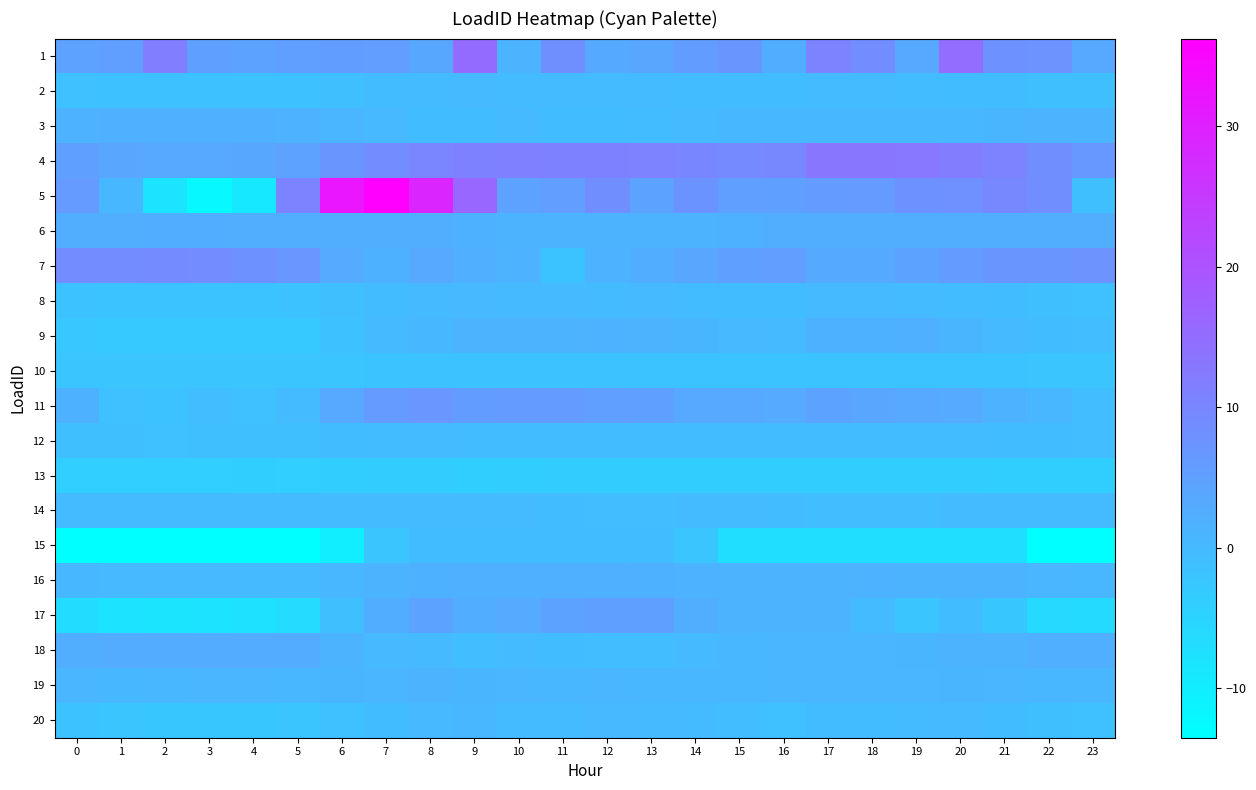

Reading right to left, transcribe all the data shown in this chart.

1: 23=3.2	22=7.6	21=7.7	20=15.0	19=3.5	18=8.8	17=10.4	16=2.5	15=7.2	14=5.7	13=3.9	12=3.1	11=8.4	10=1.4	9=15.3	8=3.7	7=5.5	6=5.6	5=5.3	4=4.5	3=5.1	2=11.6	1=5.2	0=4.6
2: 23=-1.0	22=-0.9	21=-0.7	20=-0.5	19=-0.3	18=-0.3	17=-0.2	16=-0.5	15=-0.6	14=-0.4	13=-0.2	12=-0.2	11=-0.1	10=-0.2	9=-0.0	8=-0.1	7=-0.4	6=-1.0	5=-1.3	4=-1.4	3=-1.4	2=-1.4	1=-1.3	0=-1.2
3: 23=1.4	22=1.4	21=0.9	20=0.5	19=0.5	18=0.5	17=0.5	16=0.5	15=0.3	14=-0.1	13=-0.4	12=-0.6	11=-0.6	10=-0.0	9=-0.5	8=-0.5	7=0.1	6=0.7	5=1.6	4=1.9	3=1.9	2=1.9	1=1.9	0=1.6
4: 23=6.6	22=8.6	21=10.5	20=11.8	19=12.7	18=13.1	17=13.2	16=9.7	15=9.4	14=9.9	13=10.9	12=11.0	11=11.0	10=11.2	9=11.1	8=10.1	7=8.7	6=7.1	5=4.6	4=3.7	3=3.3	2=3.3	1=3.9	0=5.0
5: 23=-1.0	22=8.5	21=9.7	20=8.2	19=7.7	18=6.2	17=6.0	16=5.1	15=5.2	14=7.3	13=4.3	12=8.6	11=5.4	10=4.6	9=16.0	8=28.9	7=36.2	6=31.9	5=10.5	4=-9.1	3=-12.1	2=-7.9	1=0.4	0=6.2
6: 23=2.4	22=2.3	21=2.3	20=2.3	19=2.3	18=2.3	17=2.3	16=2.3	15=1.8	14=1.2	13=1.2	12=1.2	11=1.2	10=1.2	9=1.7	8=2.3	7=2.3	6=2.3	5=2.4	4=2.4	3=2.4	2=2.4	1=2.4	0=2.4
7: 23=7.6	22=7.3	21=7.2	20=5.9	19=4.3	18=3.1	17=3.2	16=5.4	15=5.0	14=3.9	13=2.5	12=1.5	11=-2.0	10=1.5	9=2.2	8=3.5	7=1.8	6=2.9	5=6.8	4=7.8	3=8.8	2=9.1	1=8.8	0=9.0
8: 23=-1.2	22=-1.0	21=-0.7	20=-0.3	19=-0.1	18=-0.1	17=-0.1	16=-0.7	15=-0.7	14=-0.4	13=-0.1	12=-0.1	11=-0.1	10=0.0	9=0.2	8=0.0	7=-0.3	6=-1.1	5=-1.8	4=-1.9	3=-1.9	2=-1.9	1=-1.9	0=-1.8
9: 23=-0.9	22=-0.5	21=0.1	20=1.0	19=1.8	18=1.7	17=1.7	16=0.1	15=0.2	14=1.0	13=1.1	12=1.5	11=1.2	10=1.3	9=1.1	8=0.5	7=-0.1	6=-1.3	5=-2.9	4=-3.0	3=-3.0	2=-2.9	1=-3.0	0=-2.6
10: 23=-2.2	22=-2.2	21=-2.1	20=-2.0	19=-2.0	18=-2.0	17=-2.0	16=-2.0	15=-1.9	14=-1.9	13=-1.9	12=-1.8	11=-1.7	10=-1.8	9=-1.7	8=-1.8	7=-1.9	6=-2.1	5=-2.2	4=-2.2	3=-2.2	2=-2.2	1=-2.2	0=-2.2
11: 23=-0.8	22=0.5	21=1.6	20=2.9	19=3.3	18=3.9	17=4.2	16=3.0	15=3.4	14=3.5	13=5.0	12=5.1	11=6.0	10=5.9	9=5.8	8=7.0	7=6.2	6=3.4	5=-0.2	4=-1.3	3=-0.8	2=-1.8	1=-1.1	0=1.8
12: 23=-0.8	22=-0.7	21=-0.5	20=-0.4	19=-0.5	18=-0.4	17=-0.3	16=-0.4	15=-0.5	14=-0.5	13=-0.4	12=-0.4	11=-0.3	10=-0.5	9=-0.3	8=-0.3	7=-0.3	6=-0.6	5=-0.9	4=-1.0	3=-1.0	2=-1.1	1=-1.0	0=-1.0
13: 23=-3.9	22=-3.9	21=-3.9	20=-3.6	19=-3.6	18=-3.7	17=-3.7	16=-3.7	15=-3.6	14=-3.7	13=-3.8	12=-3.6	11=-3.5	10=-3.6	9=-3.9	8=-3.5	7=-3.5	6=-3.7	5=-4.0	4=-3.9	3=-4.1	2=-4.1	1=-4.1	0=-4.1
14: 23=-0.2	22=-0.2	21=-0.2	20=-0.2	19=-0.8	18=-0.8	17=-0.8	16=-0.3	15=-0.1	14=-0.1	13=-0.8	12=-0.8	11=-0.7	10=-0.1	9=-0.1	8=-0.1	7=-0.1	6=-0.1	5=-0.1	4=-0.1	3=-0.1	2=-0.1	1=-0.1	0=-0.1
15: 23=-13.3	22=-13.3	21=-7.1	20=-7.1	19=-7.1	18=-7.1	17=-7.1	16=-7.1	15=-7.1	14=-2.2	13=-0.6	12=-0.6	11=-0.6	10=-0.6	9=-0.6	8=-0.6	7=-2.2	6=-10.2	5=-13.5	4=-13.5	3=-13.5	2=-13.5	1=-13.5	0=-13.5
16: 23=0.5	22=0.8	21=1.1	20=1.3	19=1.4	18=1.5	17=1.4	16=1.2	15=1.3	14=1.6	13=1.7	12=1.8	11=1.9	10=1.9	9=1.9	8=1.6	7=1.2	6=0.6	5=0.0	4=-0.1	3=0.1	2=0.1	1=0.2	0=0.3
17: 23=-6.3	22=-6.1	21=-2.3	20=-0.6	19=-2.1	18=-0.3	17=1.4	16=1.2	15=1.2	14=2.2	13=4.9	12=5.0	11=4.4	10=2.8	9=2.4	8=4.2	7=2.5	6=-1.0	5=-6.6	4=-7.6	3=-8.0	2=-8.1	1=-7.9	0=-6.9
18: 23=2.1	22=2.1	21=1.4	20=1.4	19=0.9	18=0.7	17=0.7	16=0.7	15=0.5	14=-0.0	13=-0.7	12=-0.7	11=-0.6	10=-0.2	9=-0.7	8=-0.0	7=0.1	6=1.4	5=2.8	4=2.8	3=2.8	2=2.8	1=2.8	0=2.3
19: 23=0.6	22=0.5	21=0.7	20=0.9	19=0.8	18=0.7	17=0.7	16=0.8	15=0.6	14=0.6	13=0.6	12=0.8	11=0.7	10=0.7	9=0.9	8=1.1	7=0.8	6=0.9	5=0.7	4=0.7	3=0.7	2=0.7	1=0.5	0=0.7
20: 23=-1.2	22=-1.0	21=-0.6	20=-0.1	19=-0.2	18=-0.4	17=-0.4	16=-1.1	15=-0.8	14=-0.1	13=0.0	12=0.1	11=-0.2	10=-0.3	9=0.6	8=0.2	7=-0.5	6=-1.1	5=-2.2	4=-2.3	3=-2.3	2=-2.3	1=-2.2	0=-1.6